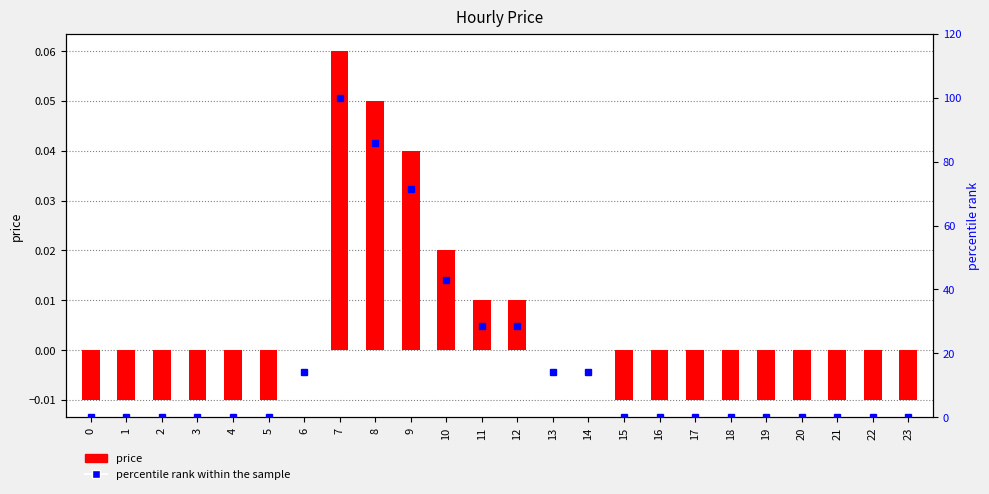

How many values in the price series are below 0?

15